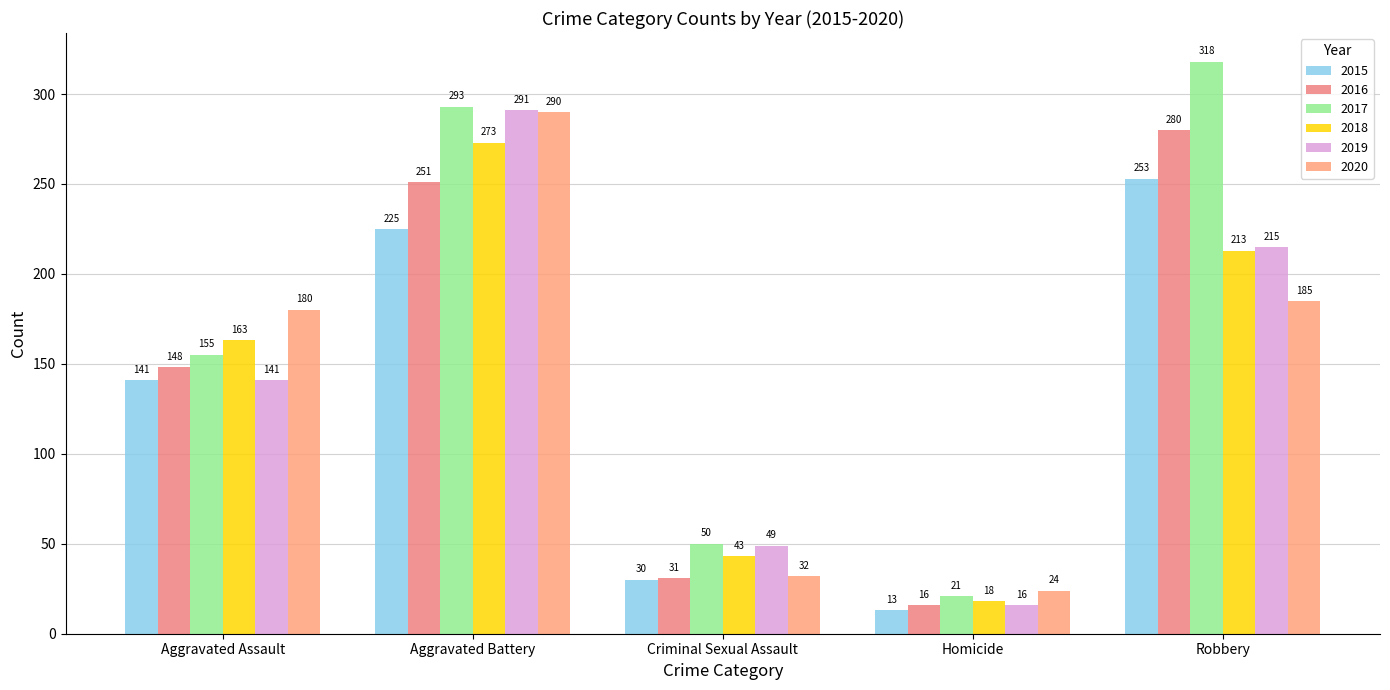

Is it true that 2019 equals 13 at Criminal Sexual Assault?

False